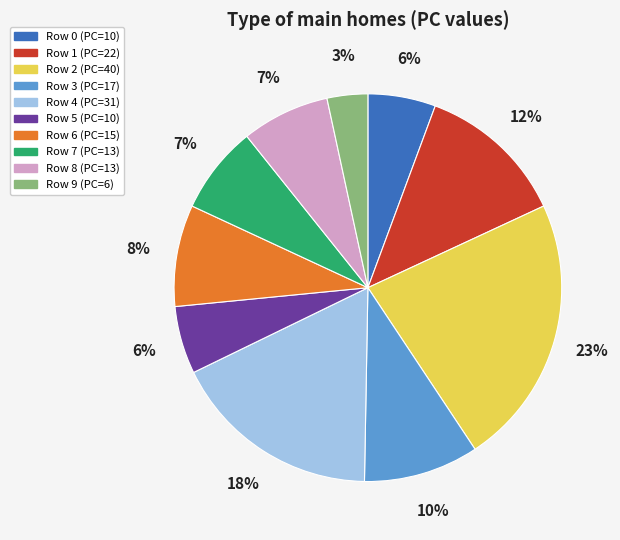

Is it true that Row 3 is 10% of the pie?

True